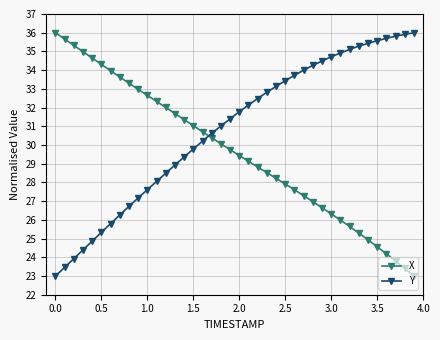

What is the smallest value displayed?

23.0